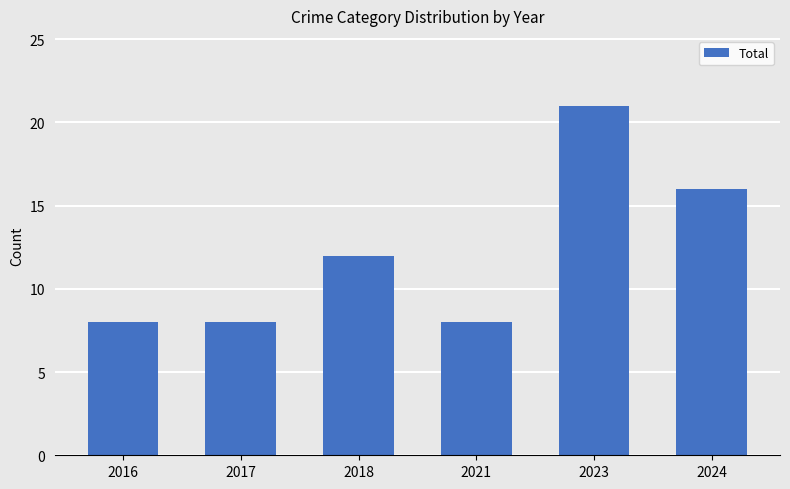

How many values are below 12?

3